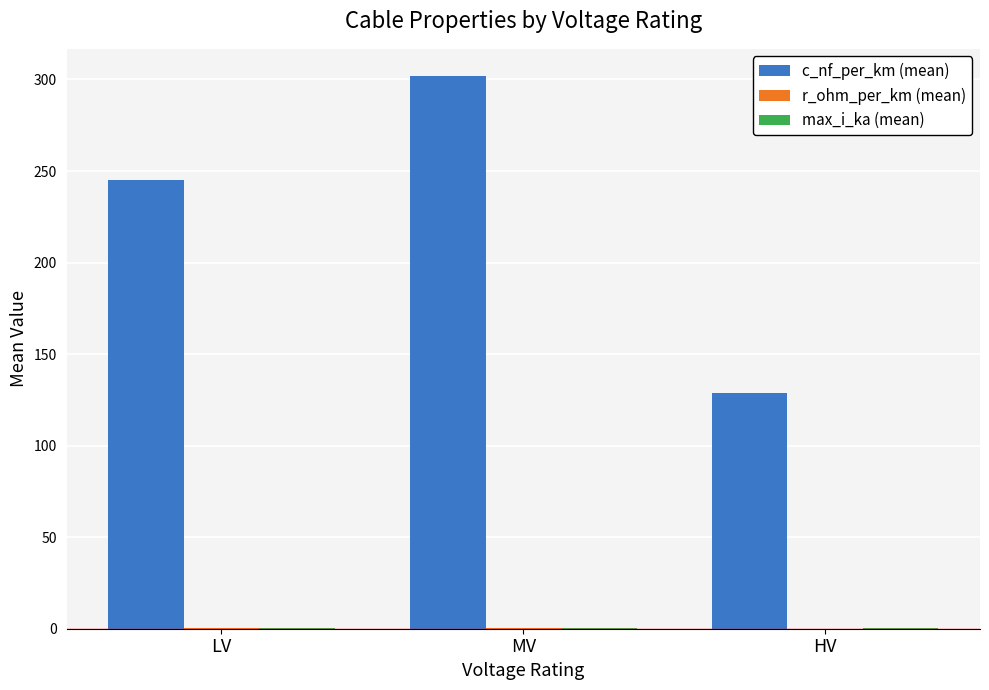

Is it true that c_nf_per_km (mean) equals 129.0 at HV?

True